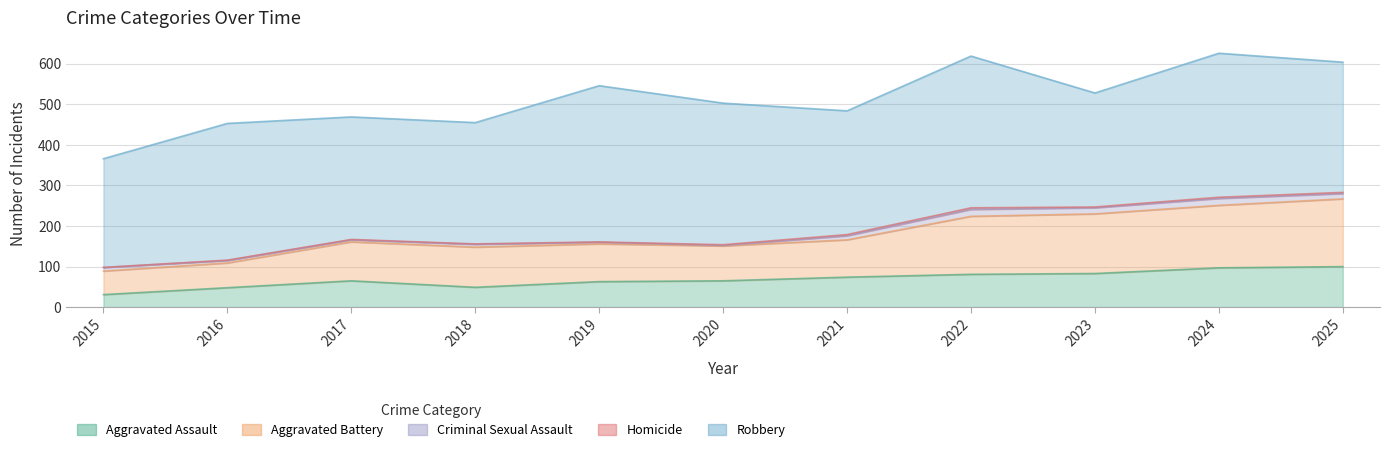

At 2025, list the series in order from largest to smallest.

Robbery, Aggravated Battery, Aggravated Assault, Criminal Sexual Assault, Homicide